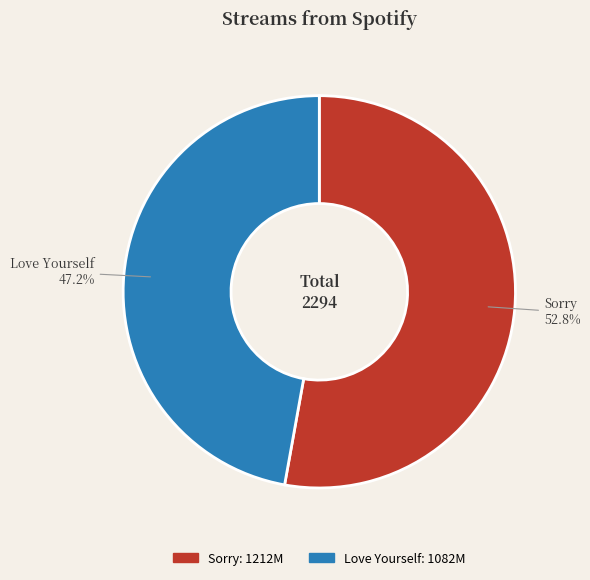

To the nearest percent, what is the difference between the Love Yourself and Sorry slice percentages?

6%